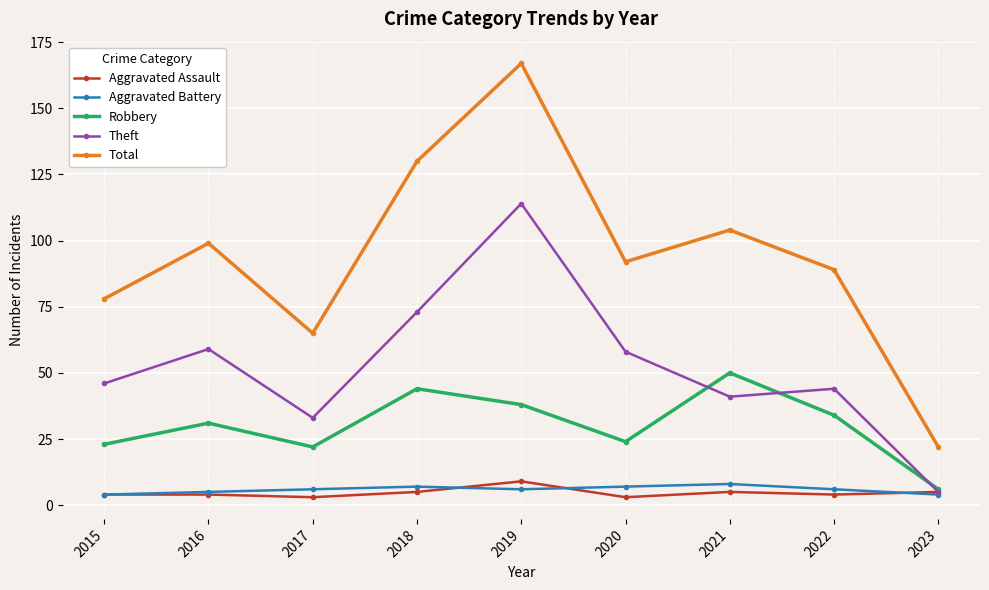

Count the Aggravated Assault values in the range 4 to 5.

6